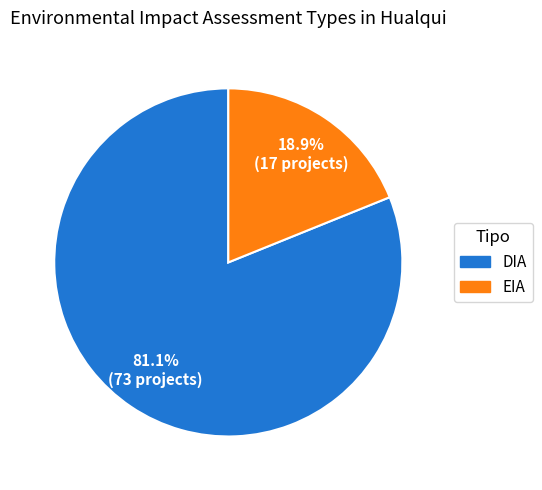

To the nearest percent, what is the difference between the EIA and DIA slice percentages?

62%